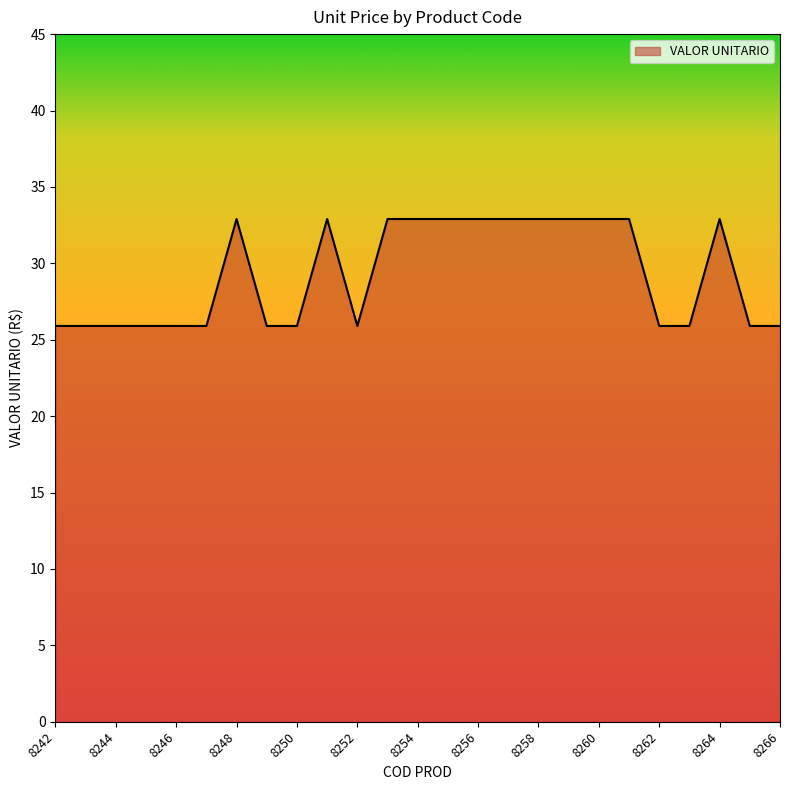

How many lines are shown in the chart?

1